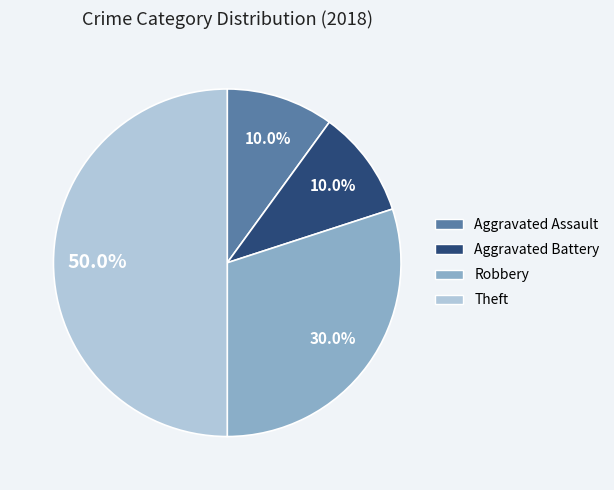

To the nearest percent, what is the average slice percentage?

25%